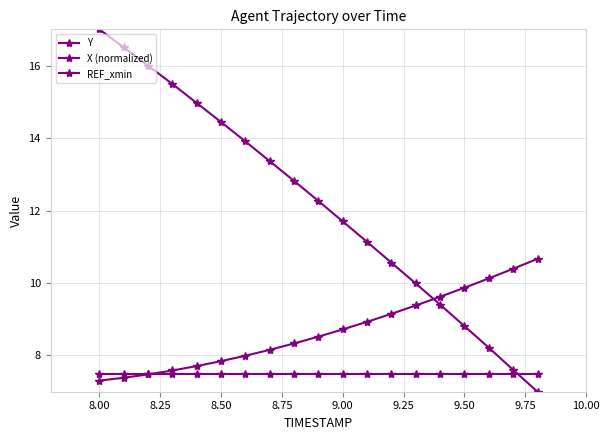

At which label is REF_xmin closest to 7?

8.00